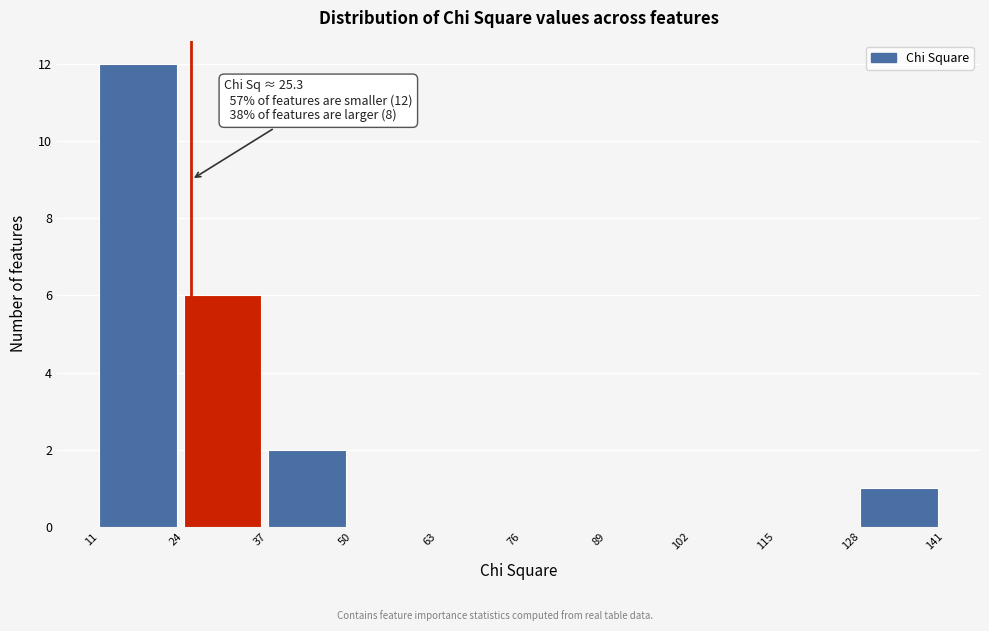

Over which range of the x-axis is the bar tallest?

11 to 24